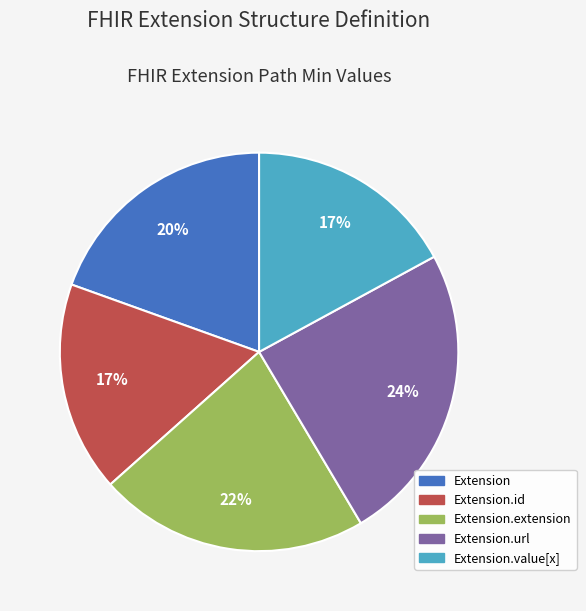

Does any single category account for the majority?

No